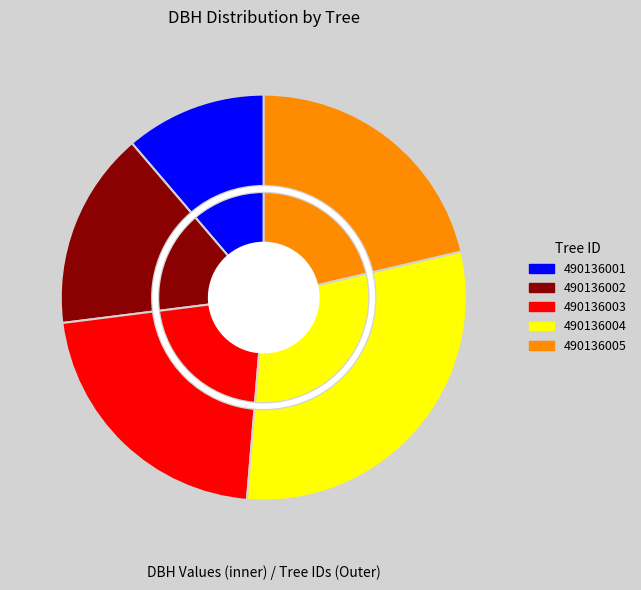

Do 490136004 and 490136003 together represent more than half of the pie?

Yes